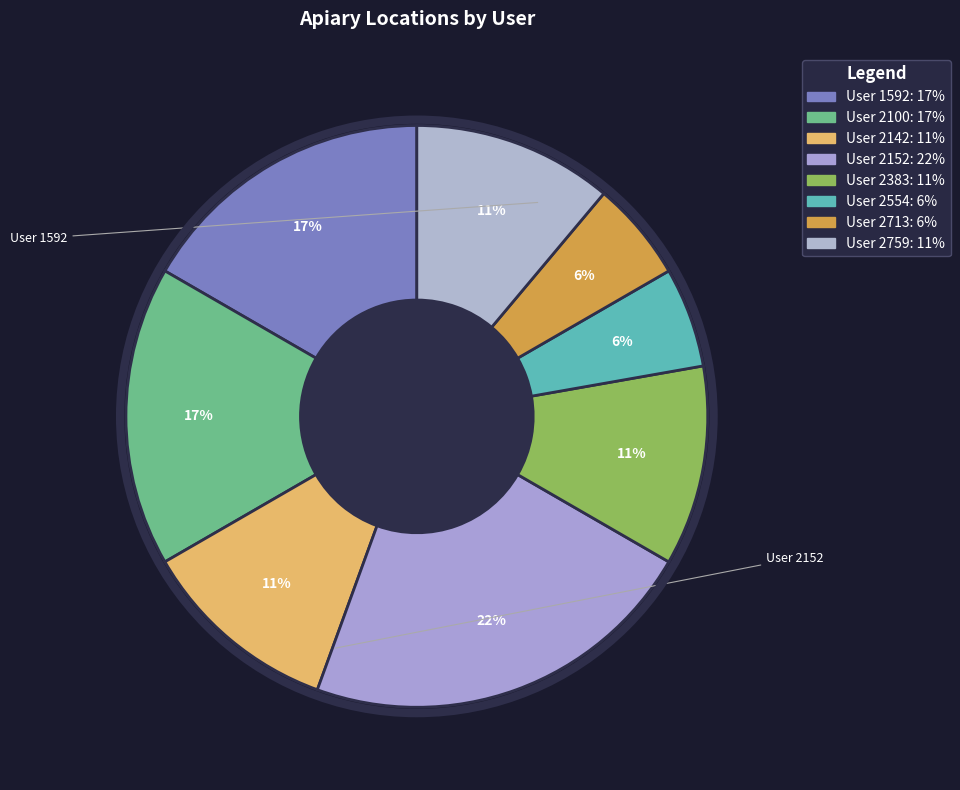

Count the number of slices in the pie.

8